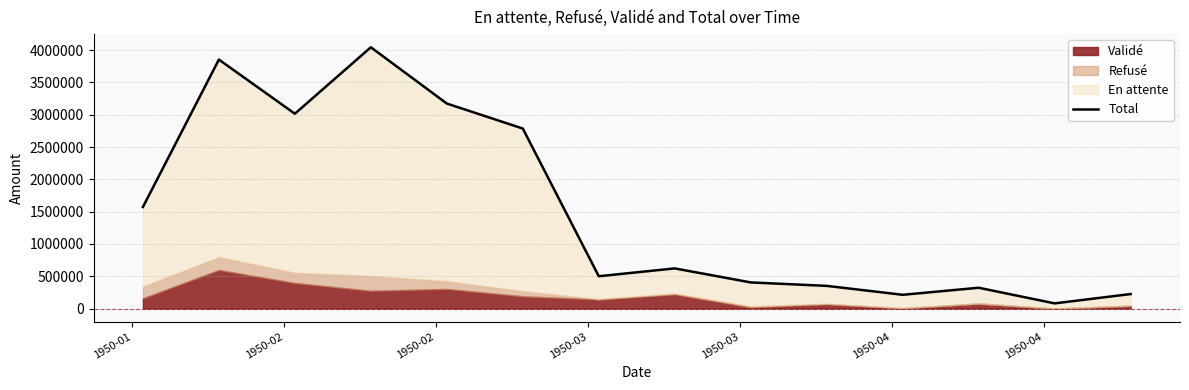

Where is the data nearest to the value 2061640?

1950-01